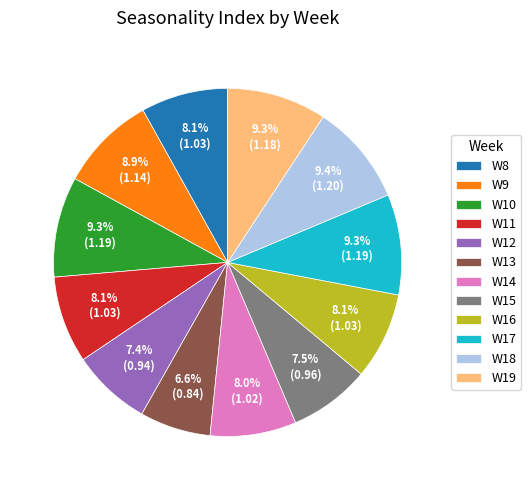

Approximately how many times larger is the value at W8 compared to W19?

0.9